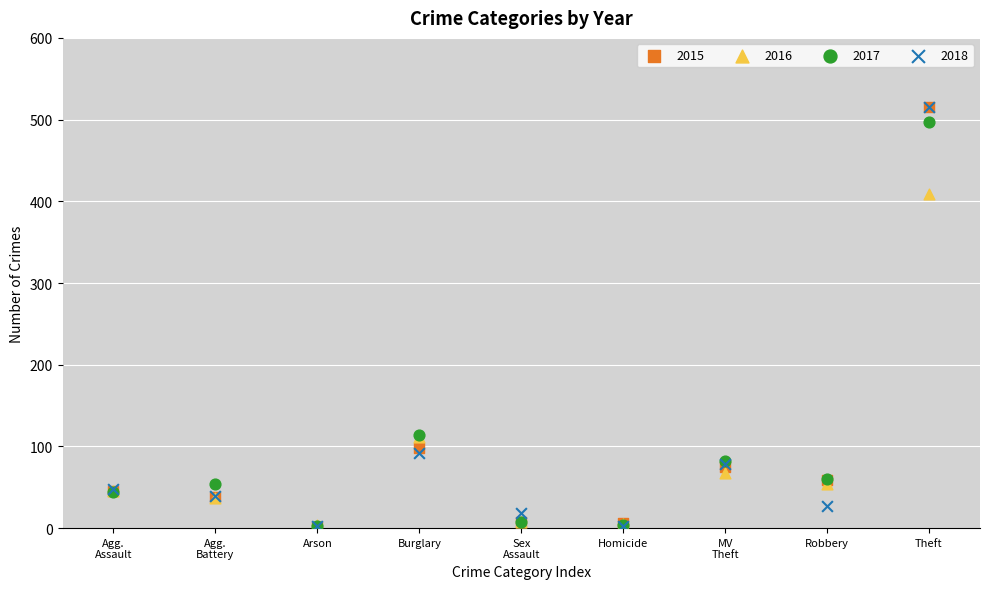

What are all the series names shown in the legend?

2015, 2016, 2017, 2018